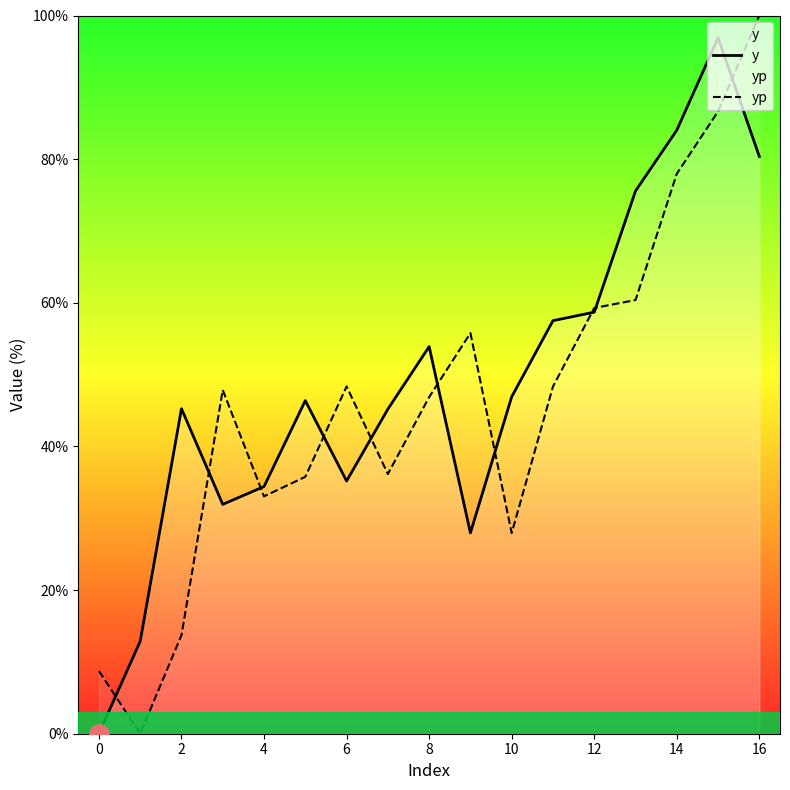

What is the maximum value for yp?

100.0